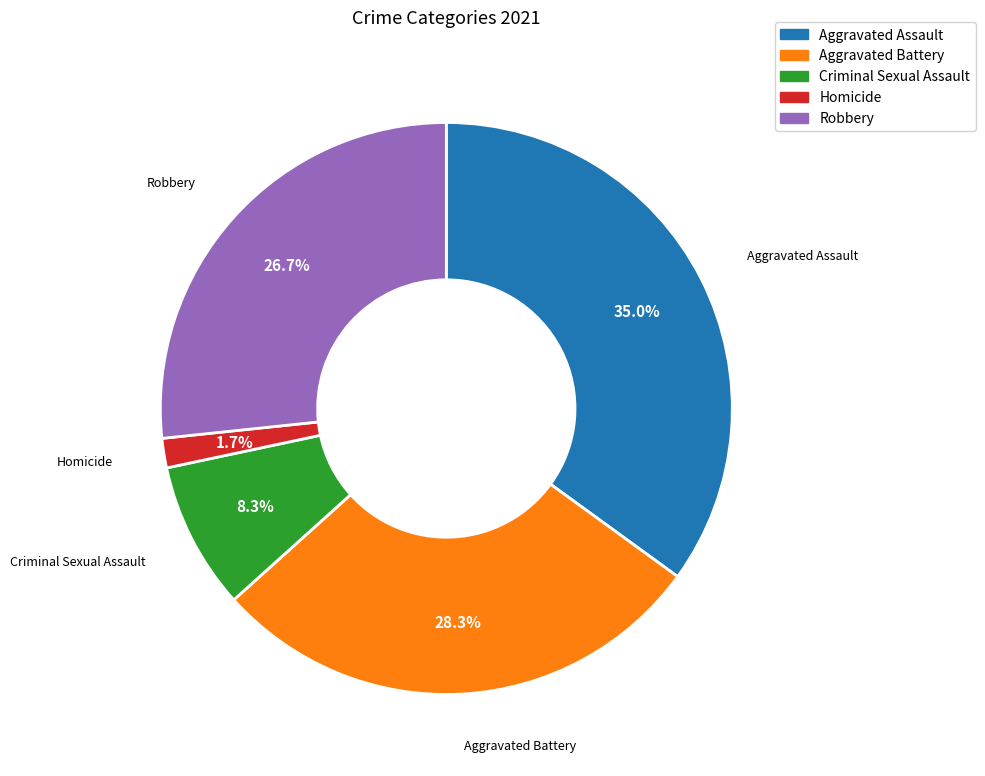

Between Aggravated Battery and Homicide, which is larger?

Aggravated Battery